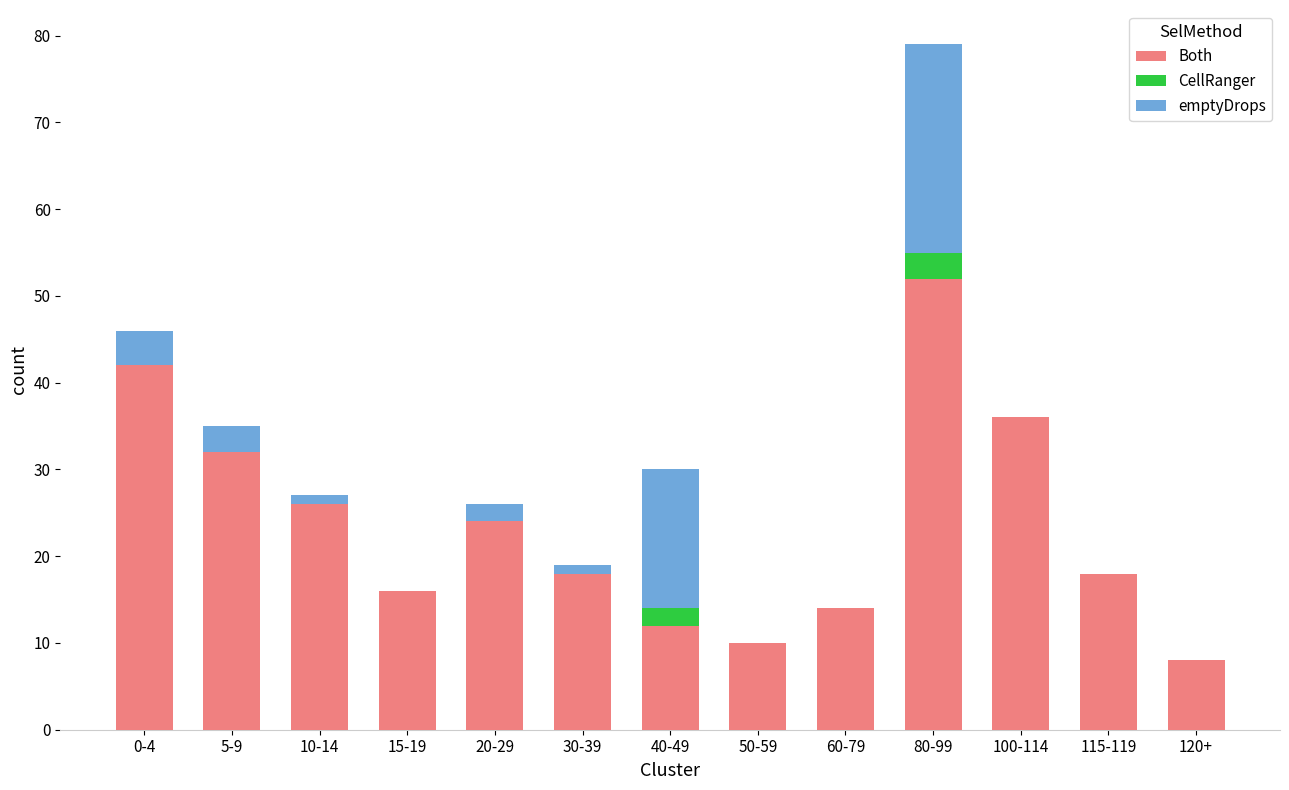

True or false: Both has a value of 8 at 120+.

True